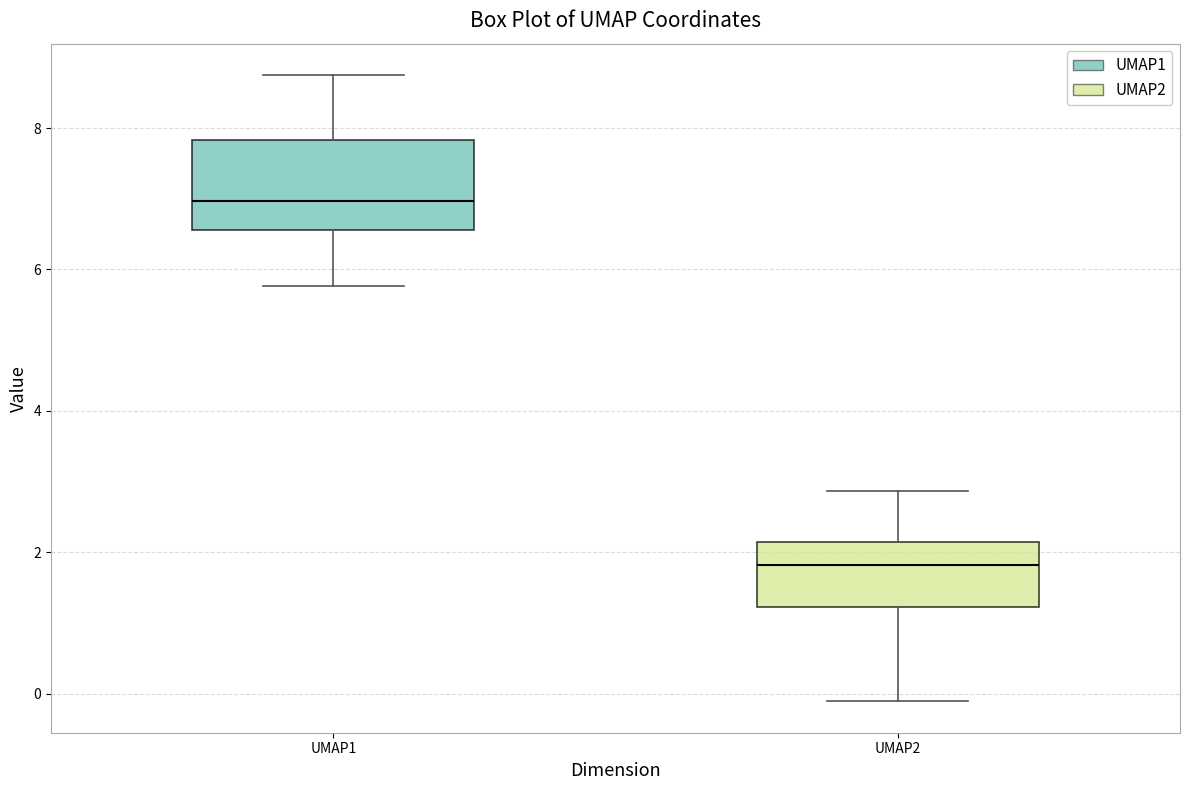

Reading left to right, transcribe this box plot: for each box, give where its median line is, the range the box spans, and where its two whiskers end, as read against the y-axis. The values are not printed on the chart, so give them approximately, as read against the axis.

UMAP1: median 7.0, box 6.6 to 7.8, whiskers 5.8 to 8.8
UMAP2: median 1.8, box 1.2 to 2.2, whiskers -0.2 to 2.8